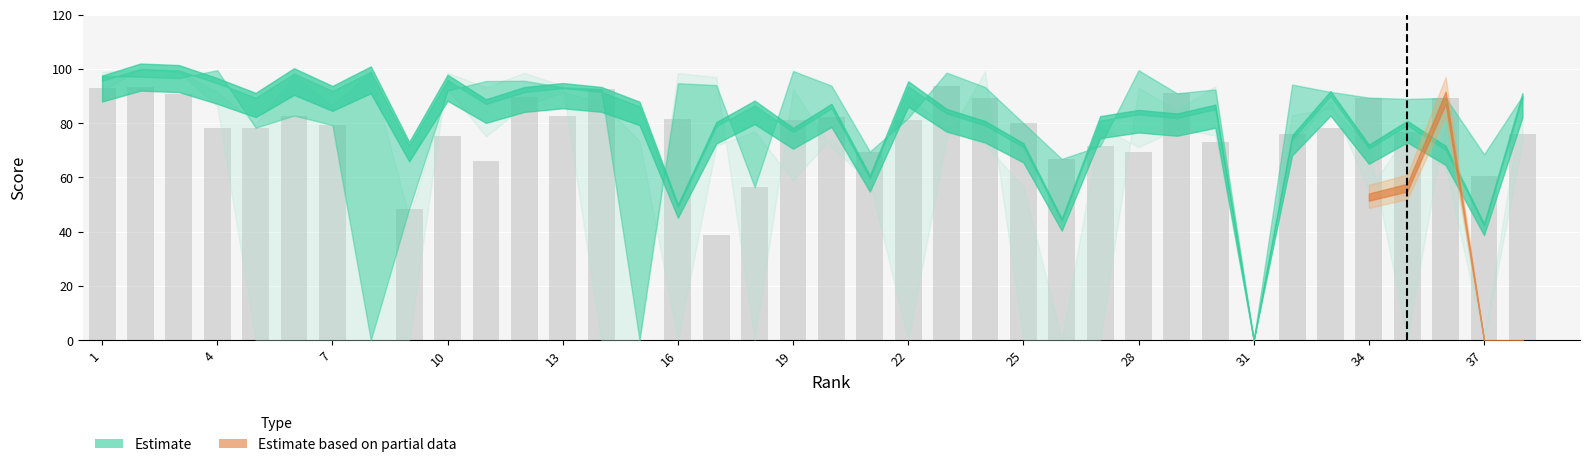

What is the sum of all values?

2721.5